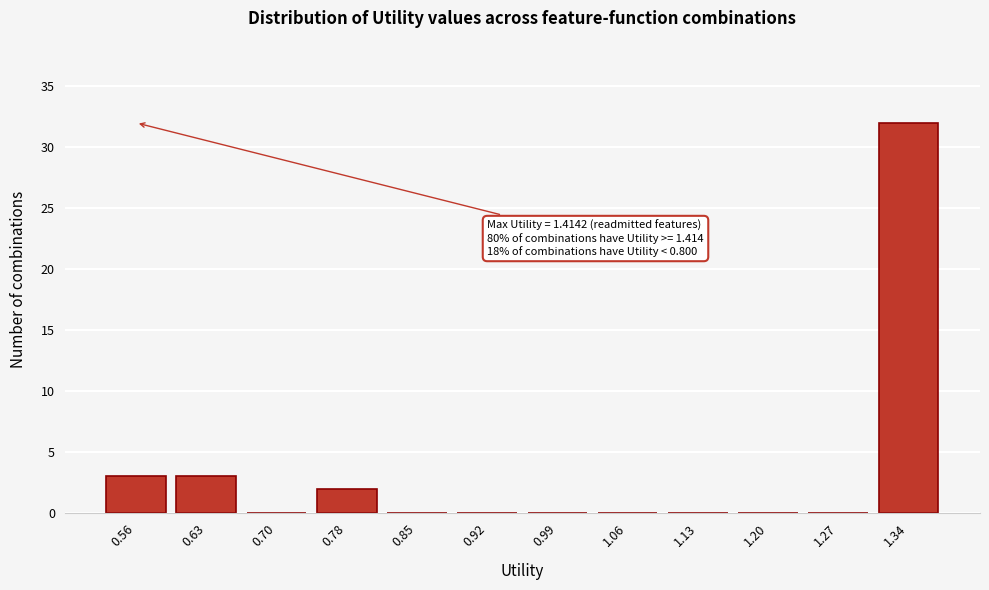

Reading right to left, list all the values displayed in this chart.

1.34=32	1.27=0	1.20=0	1.13=0	1.06=0	0.99=0	0.92=0	0.85=0	0.78=2	0.70=0	0.63=3	0.56=3